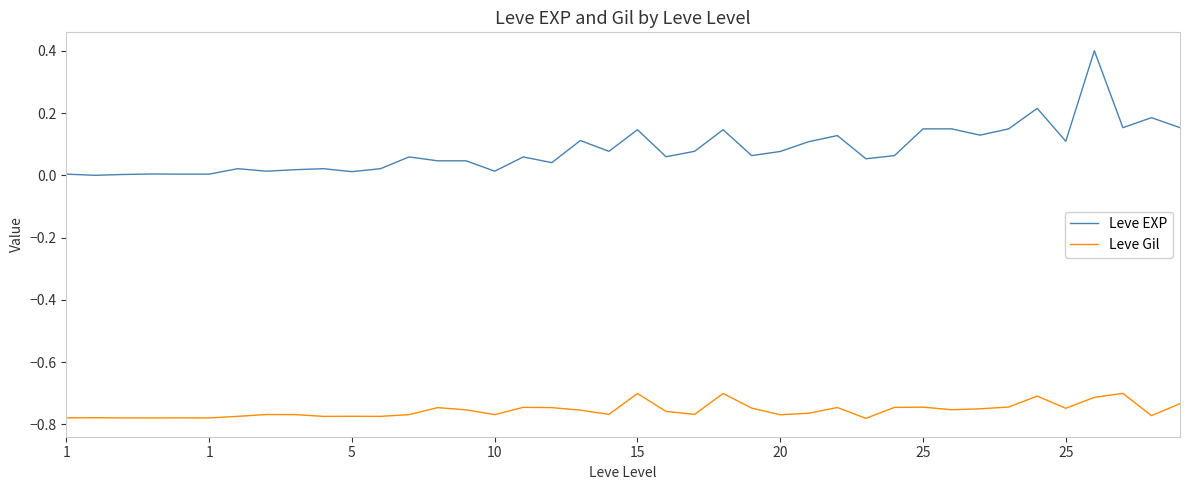

Which series has the widest spread of values?

Leve EXP